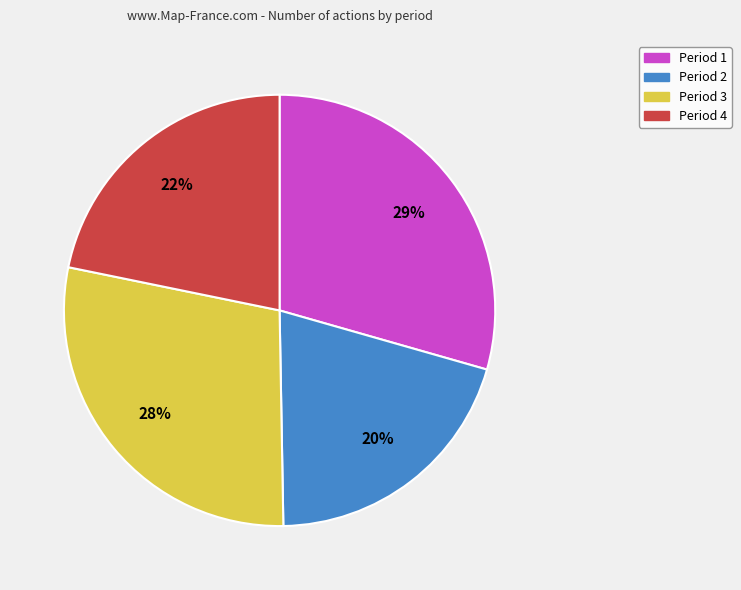

To the nearest percent, what is the average slice percentage?

25%